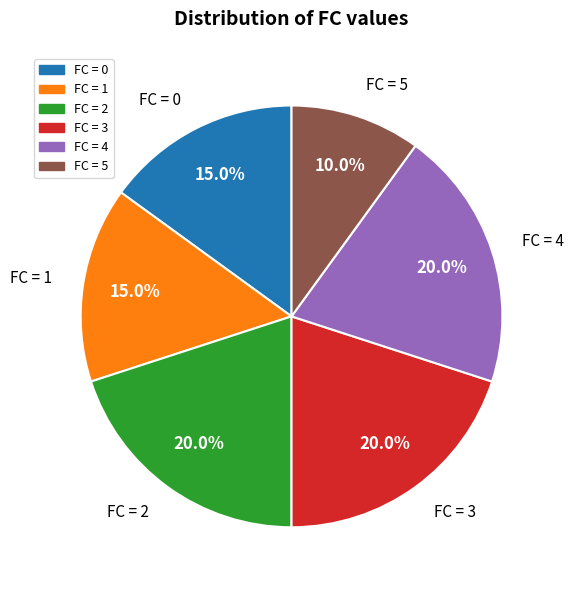

Is there any slice that represents more than half of the pie?

No